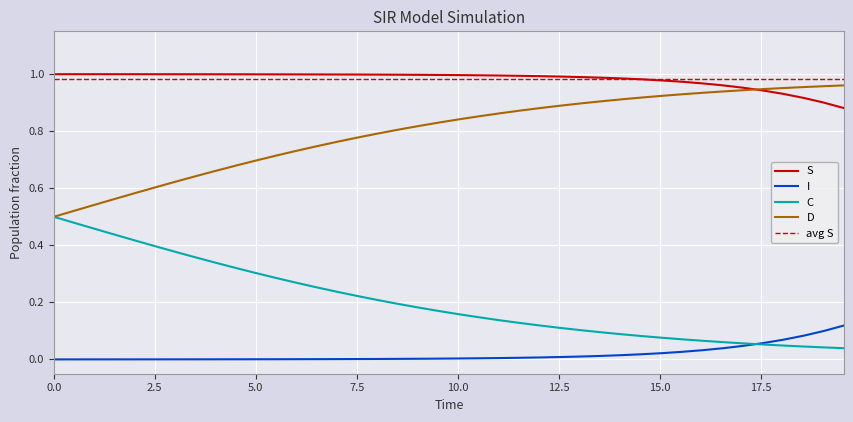

True or false: S and I cross at least once.

False